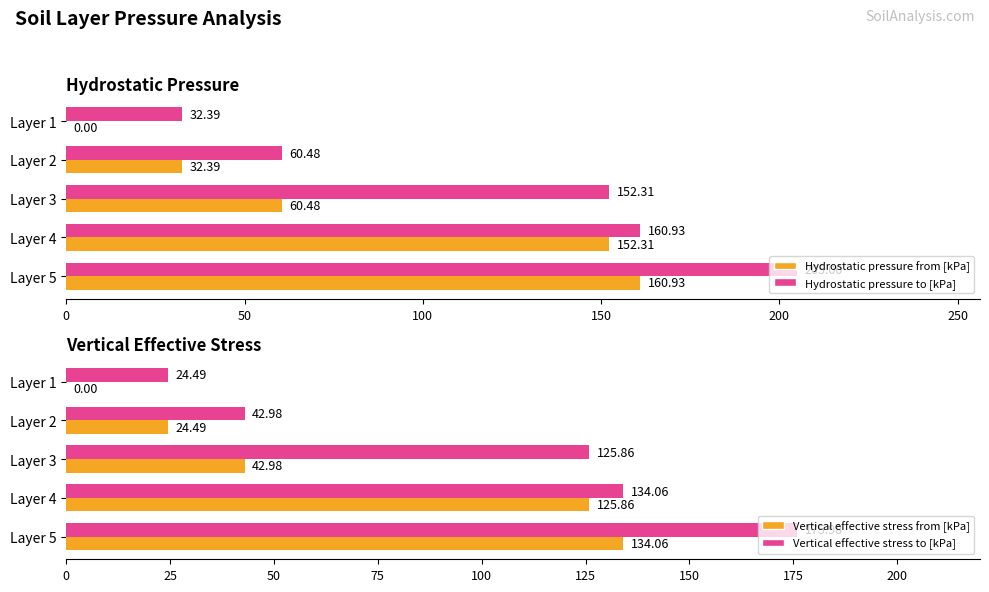

What is the sum of the Hydrostatic pressure to [kPa] values at Layer 1 and Layer 2?

92.9